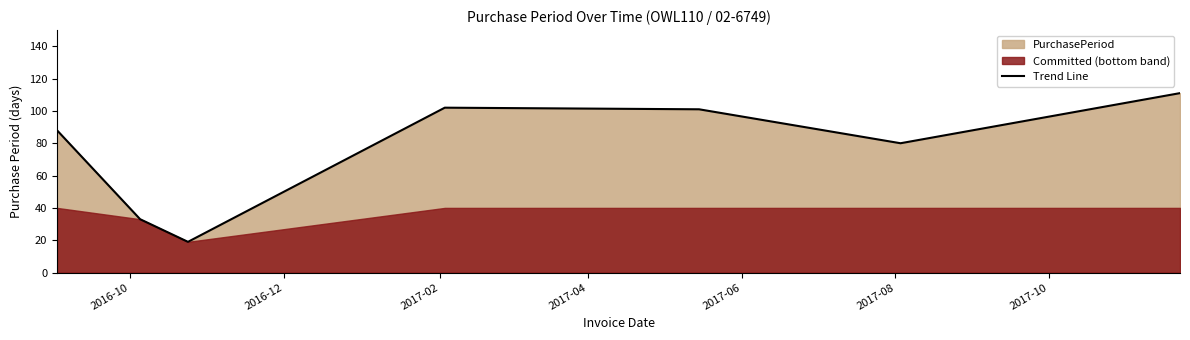

What is the minimum value for Trend Line?

19